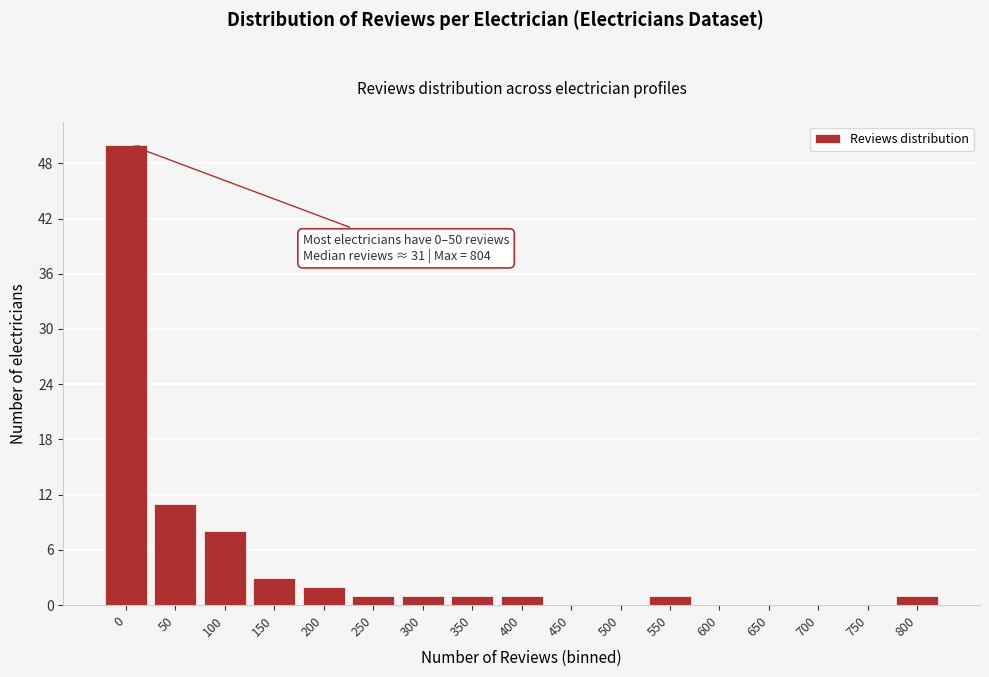

Reading left to right, extract all data points from this chart.

0=50	50=11	100=8	150=3	200=2	250=1	300=1	350=1	400=1	450=0	500=0	550=1	600=0	650=0	700=0	750=0	800=1